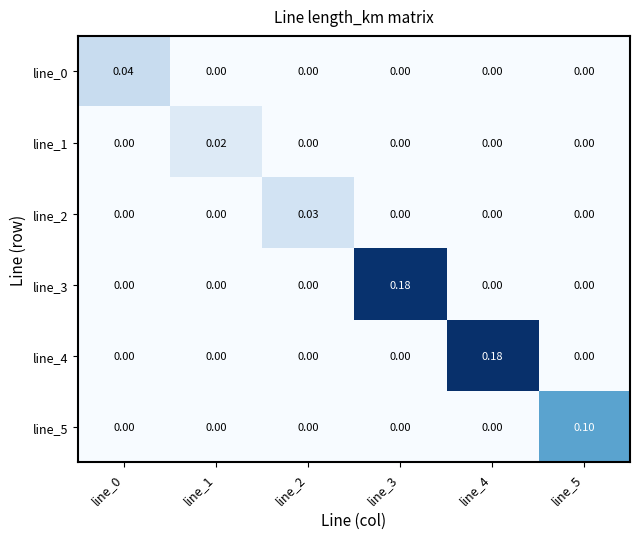

Is the value of line_5 at line_5 greater than the value of line_1 at line_3?

Yes